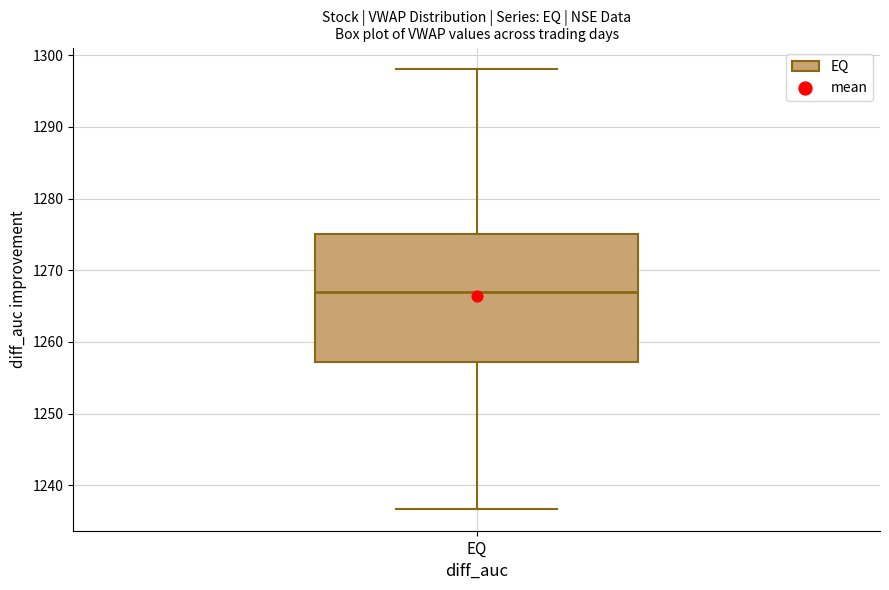

Transcribe this box plot: give where the median line is, the range the box spans, and where the two whiskers end, as read against the y-axis. The values are not printed on the chart, so give them approximately, as read against the axis.

median 1267, box 1257 to 1275, whiskers 1237 to 1298